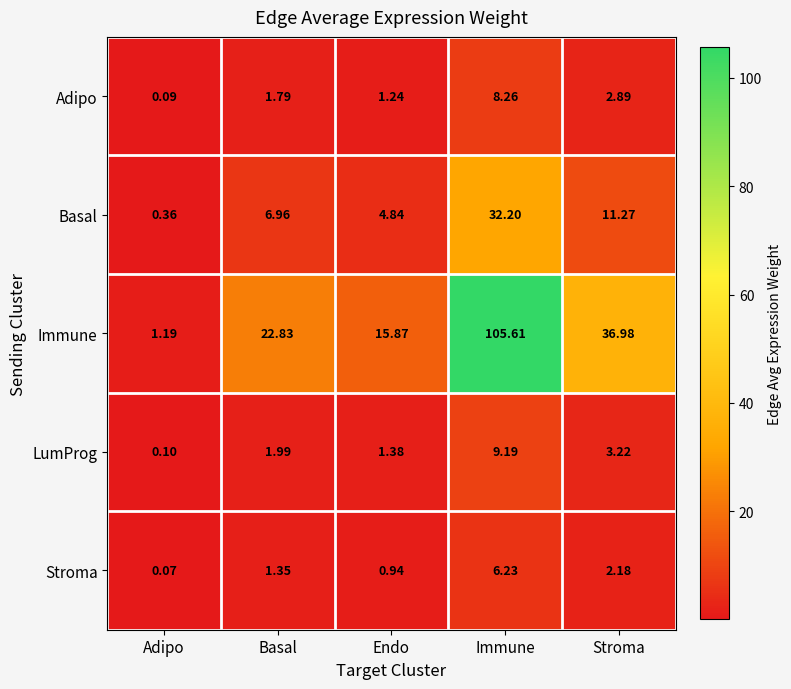

What is the total value across all series at Basal?

34.9